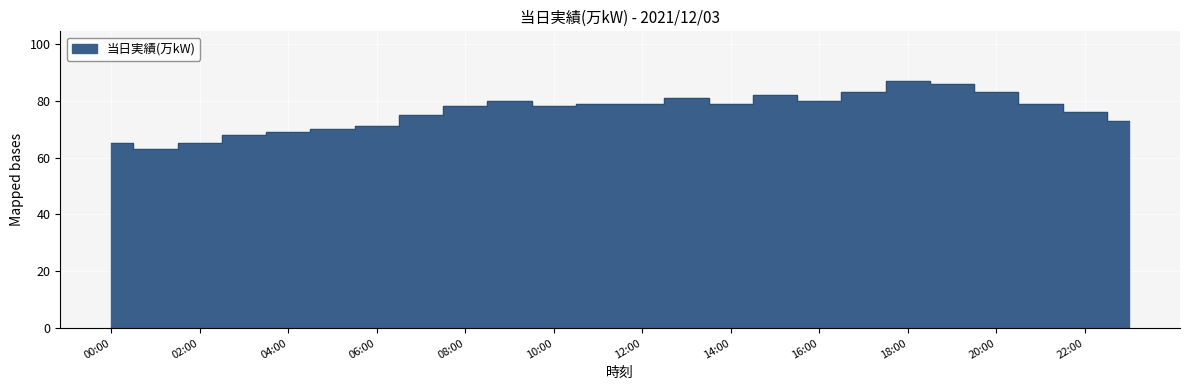

What value does the data have at 15:00?

82